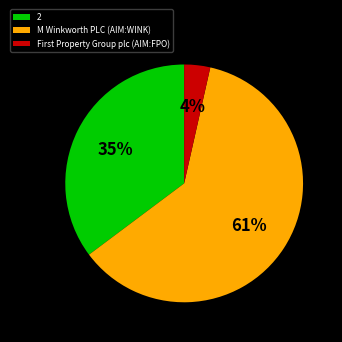

To the nearest percent, what is the difference between the 2 and M Winkworth PLC (AIM:WINK) slice percentages?

26%